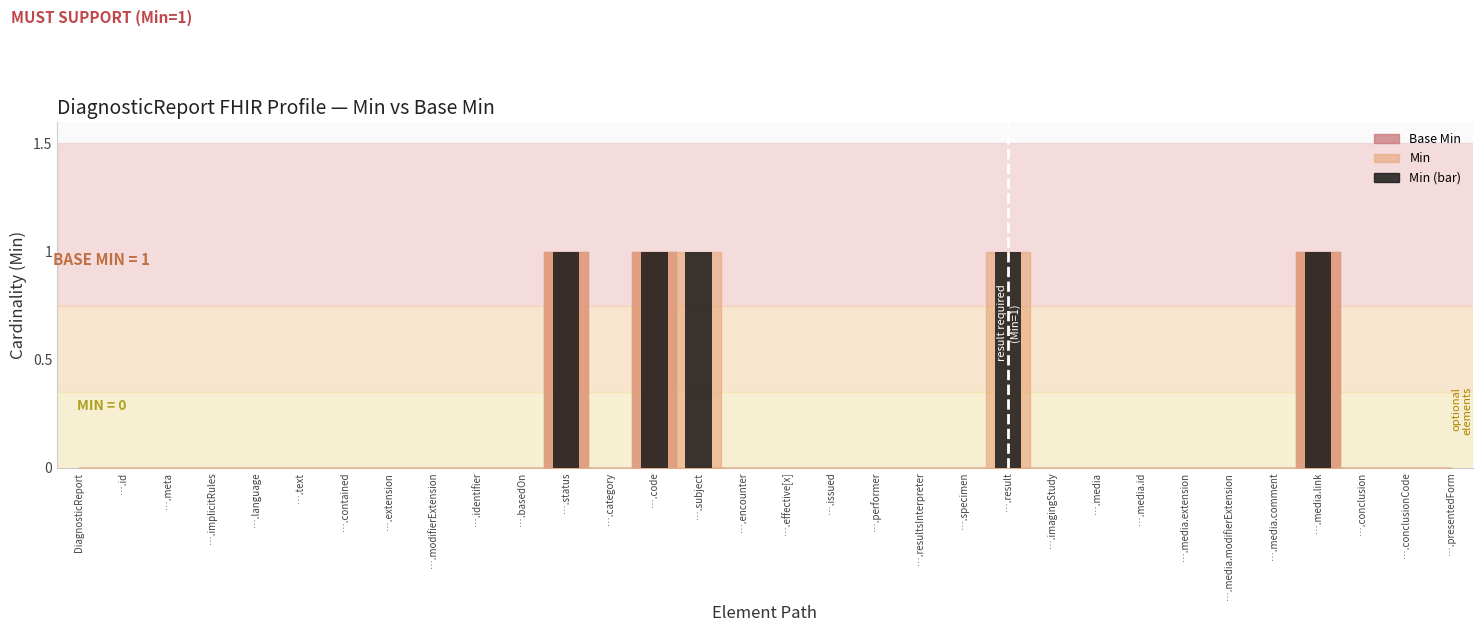

What is the sum of all values?

5